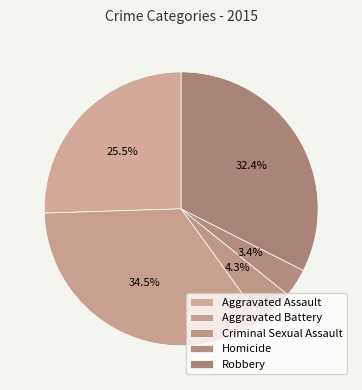

To the nearest percent, what is the difference between the Homicide and Aggravated Assault slice percentages?

22%